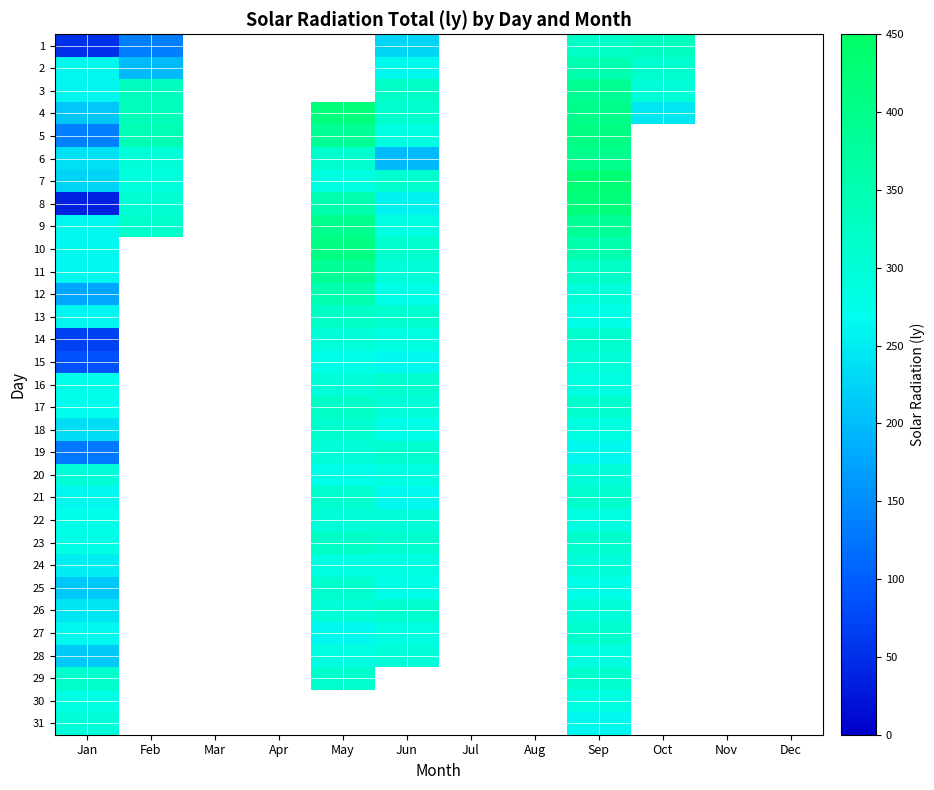

Rank the series by their maximum value, from lowest to highest.

30, 15, 22, 24, 28, 31, 20, 14, 16, 18, 19, 21, 25, 26, 27, 29, 13, 17, 23, 1, 2, 12, 11, 3, 6, 9, 5, 10, 4, 8, 7